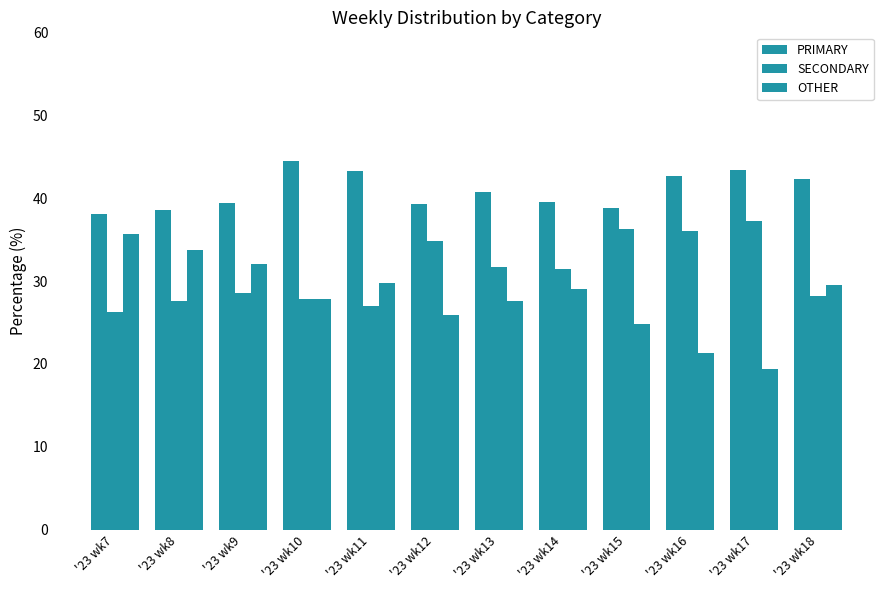

Are the bars horizontal?

No